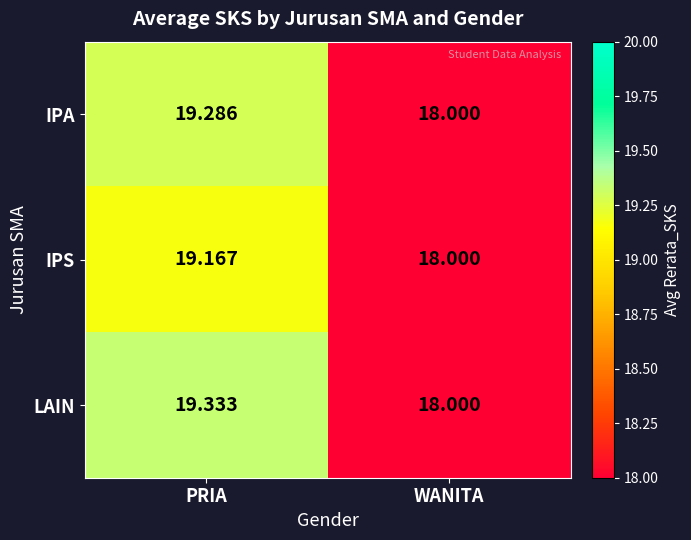

Is the value of IPS at PRIA greater than the value of LAIN at PRIA?

No